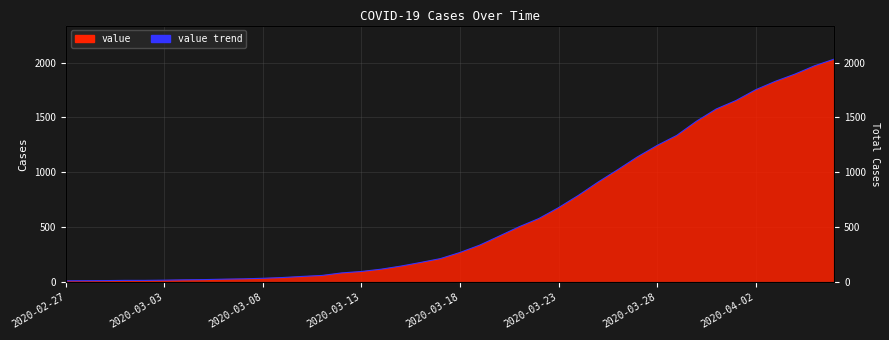

The value at 2020-03-13 is 29. True or false?

False